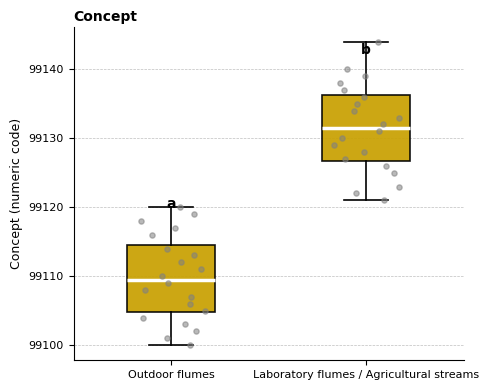

Reading left to right, transcribe this box plot: for each box, give where its median line is, the range the box spans, and where its two whiskers end, as read against the y-axis. The values are not printed on the chart, so give them approximately, as read against the axis.

Outdoor flumes: median 99110, box 99105 to 99115, whiskers 99100 to 99120
Laboratory flumes / Agricultural streams: median 99132, box 99127 to 99136, whiskers 99121 to 99144